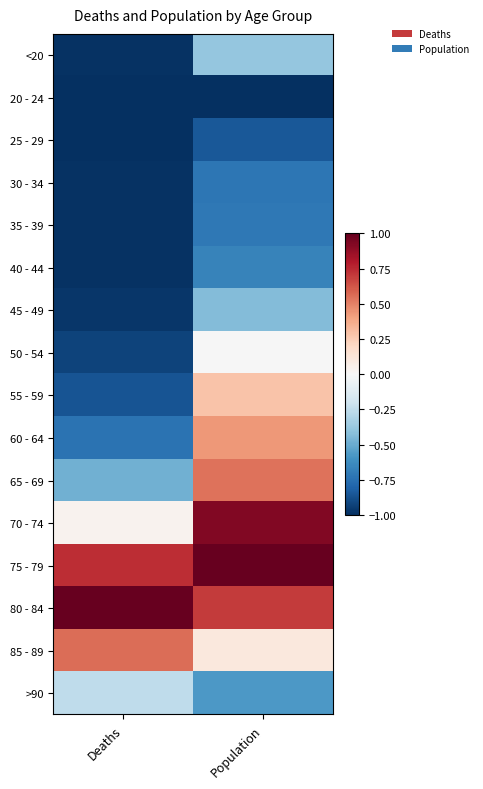

What is the maximum value shown in the chart?

1.0